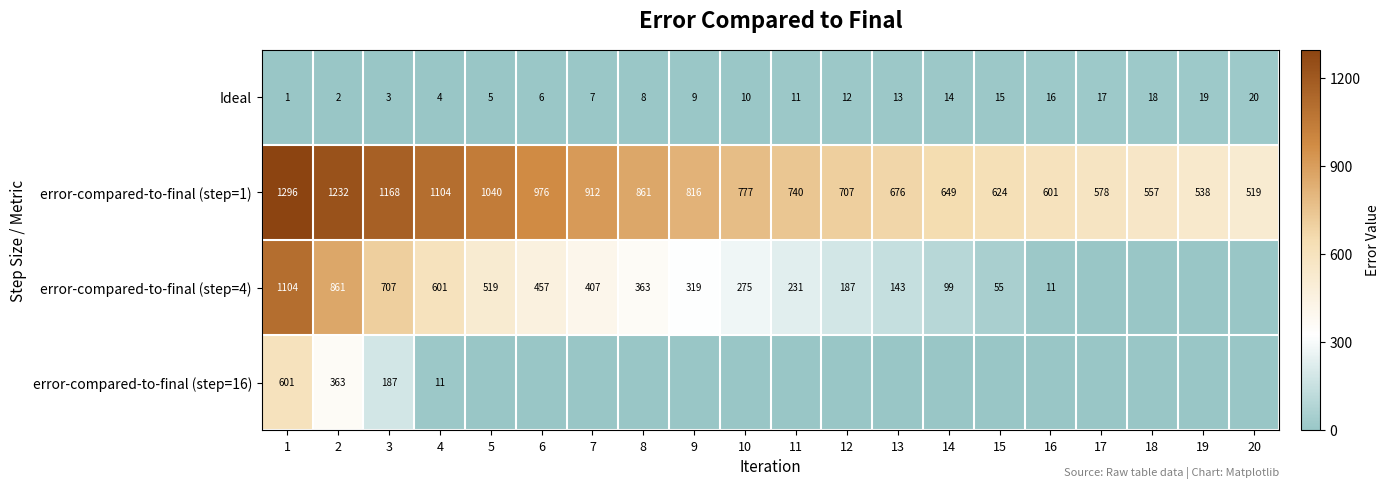

What is the highest value of the error-compared-to-final (step=1) series?

1296